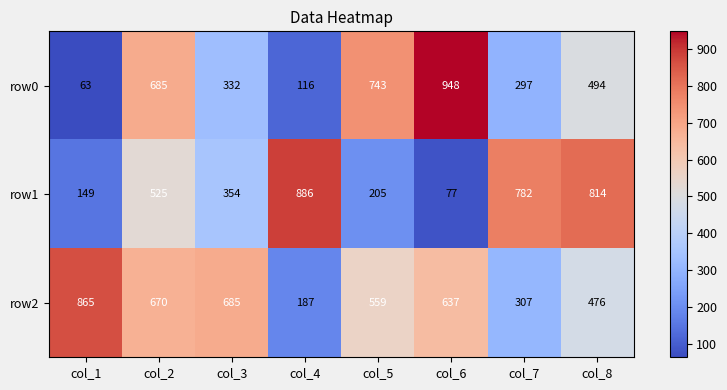

What is the maximum value shown in the chart?

948